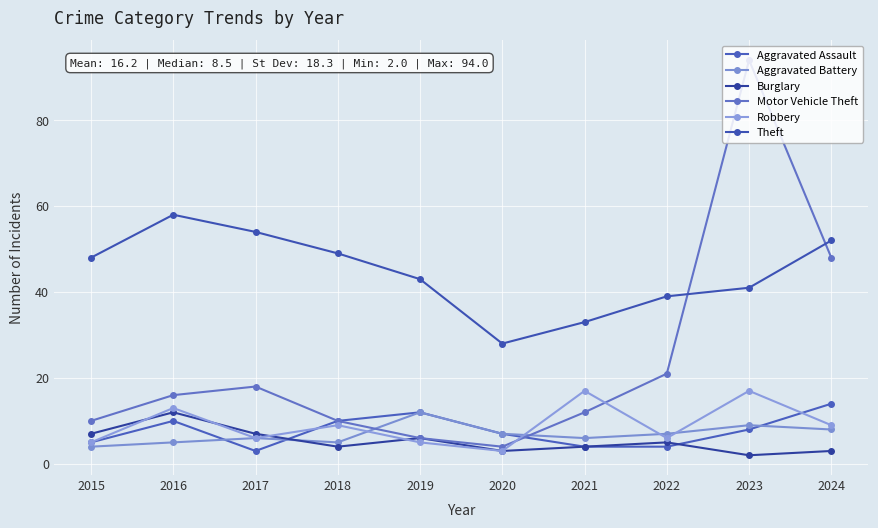

The value of Theft at 2017 is 54. True or false?

True